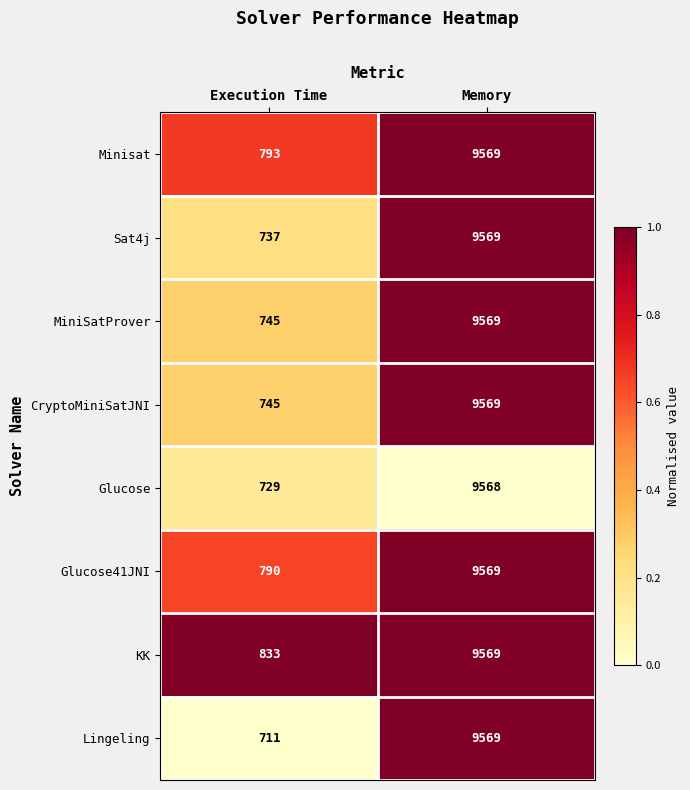

Where is CryptoMiniSatJNI nearest to the value 5157?

Execution Time